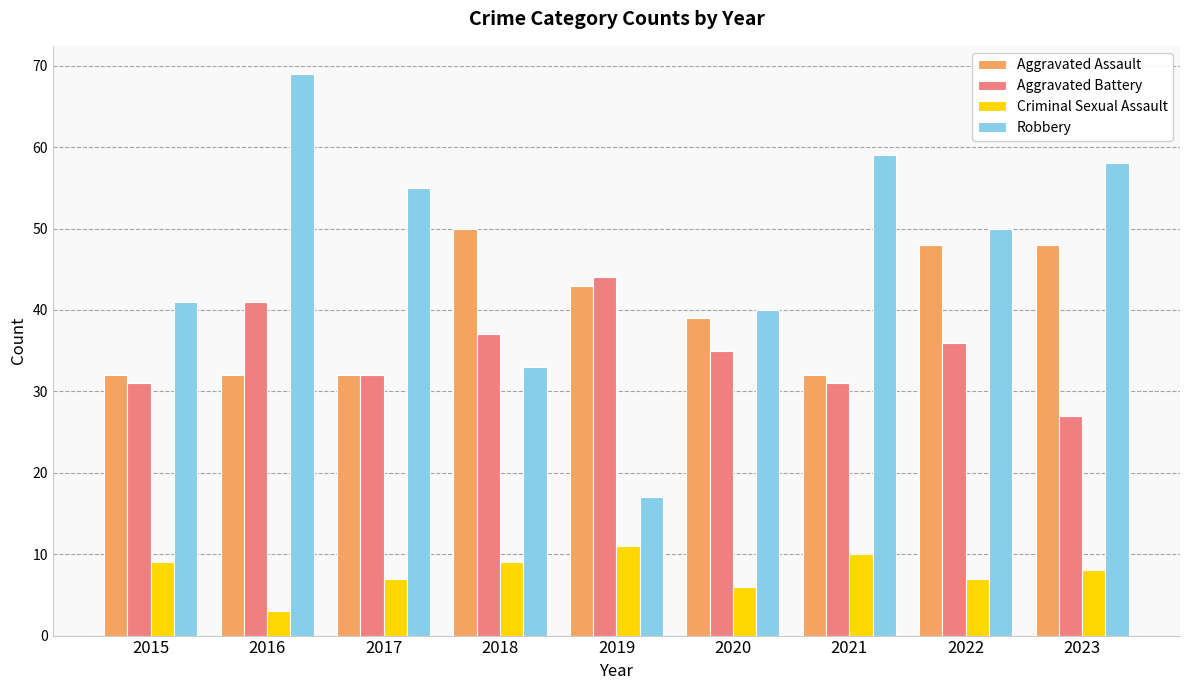

At which label does Robbery reach its peak?

2016